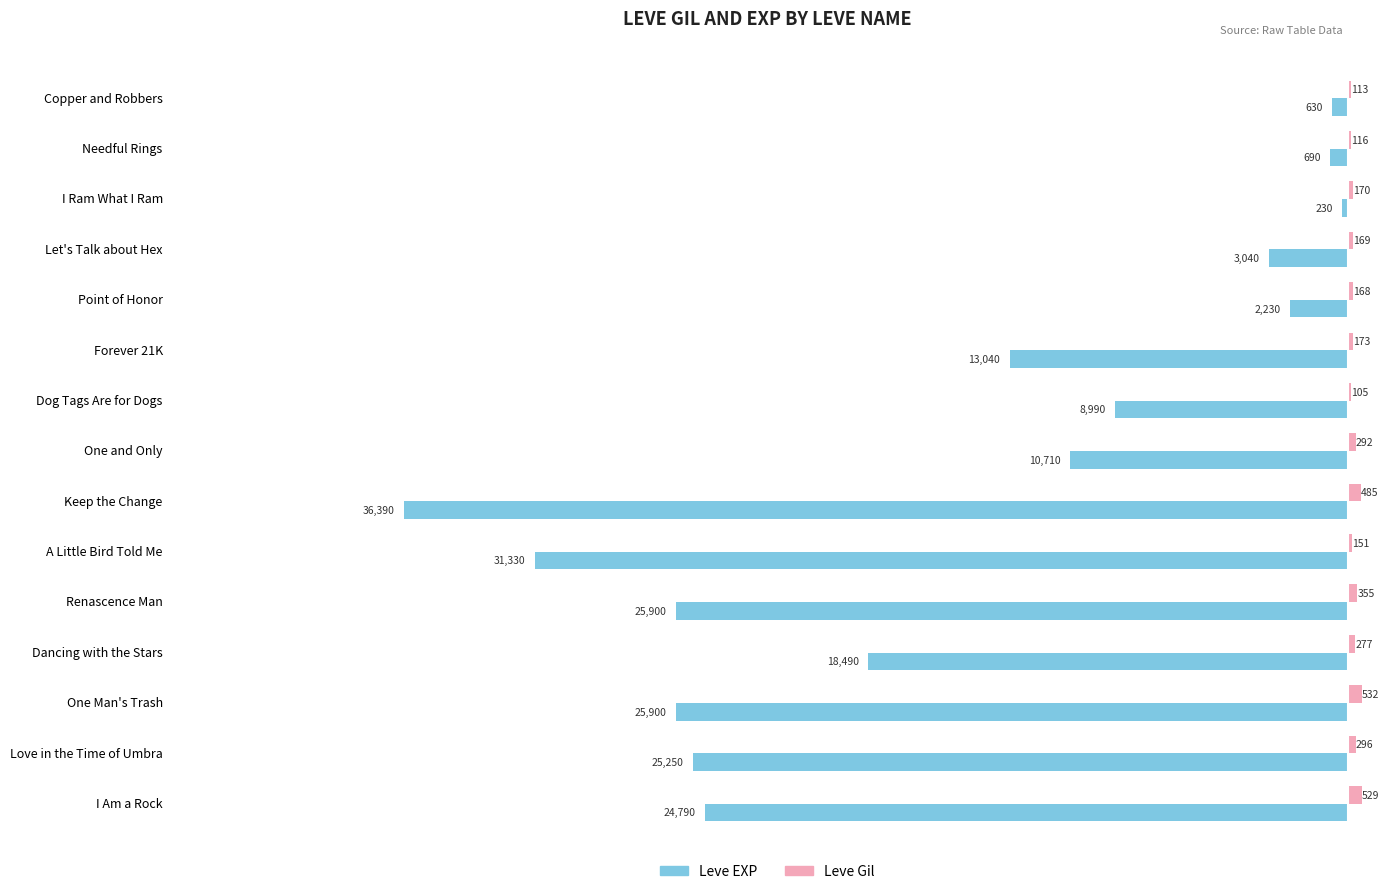

Between I Ram What I Ram and Love in the Time of Umbra, which series saw the biggest shift?

Leve EXP